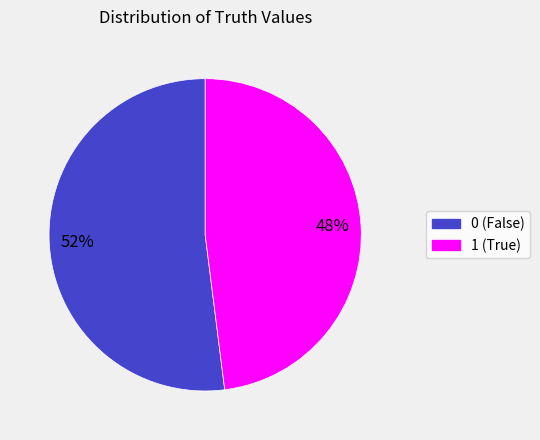

How many segments does this pie chart have?

2